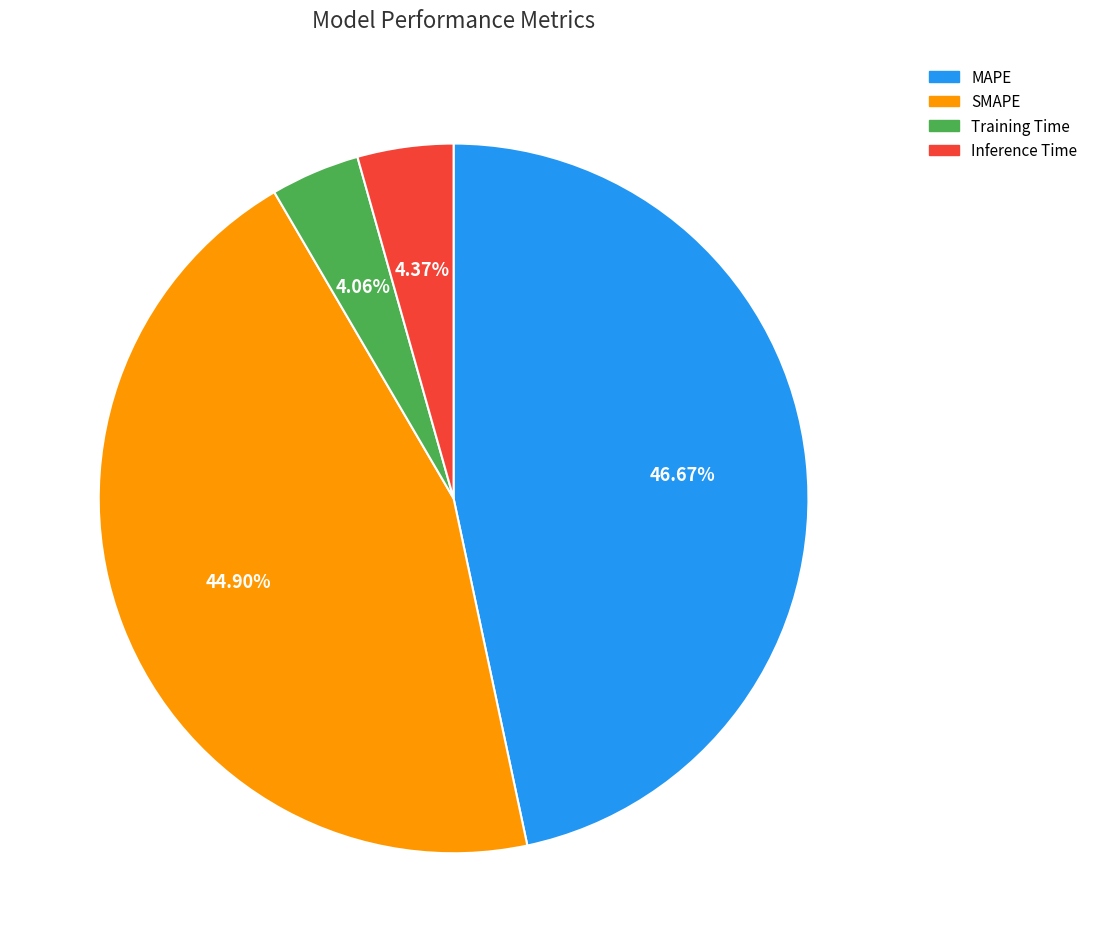

To the nearest percent, what is the difference between the largest and smallest slice percentages?

43%